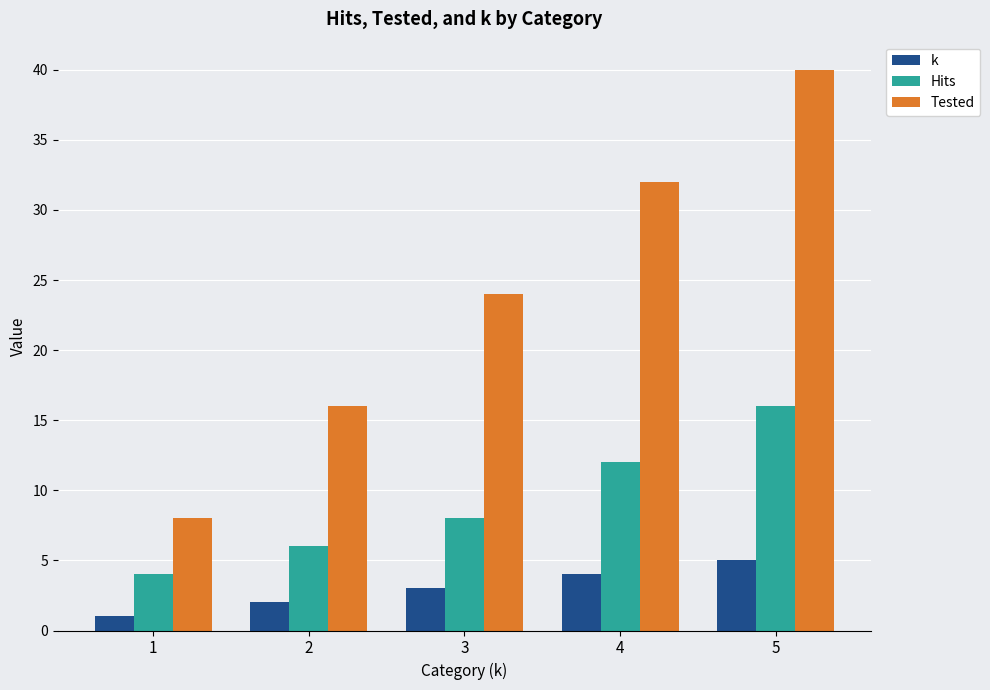

At which label does Hits reach its minimum?

1